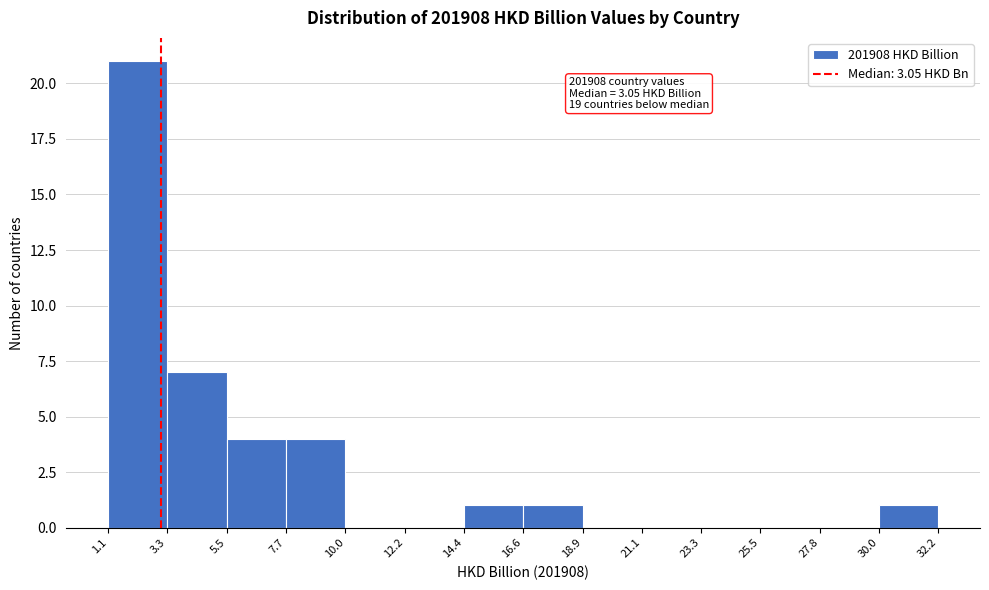

Which range on the x-axis has the tallest bar?

1.1 to 3.3